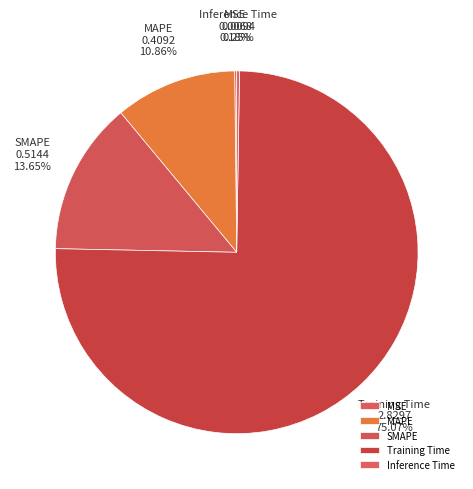

Does any single category account for the majority?

Yes